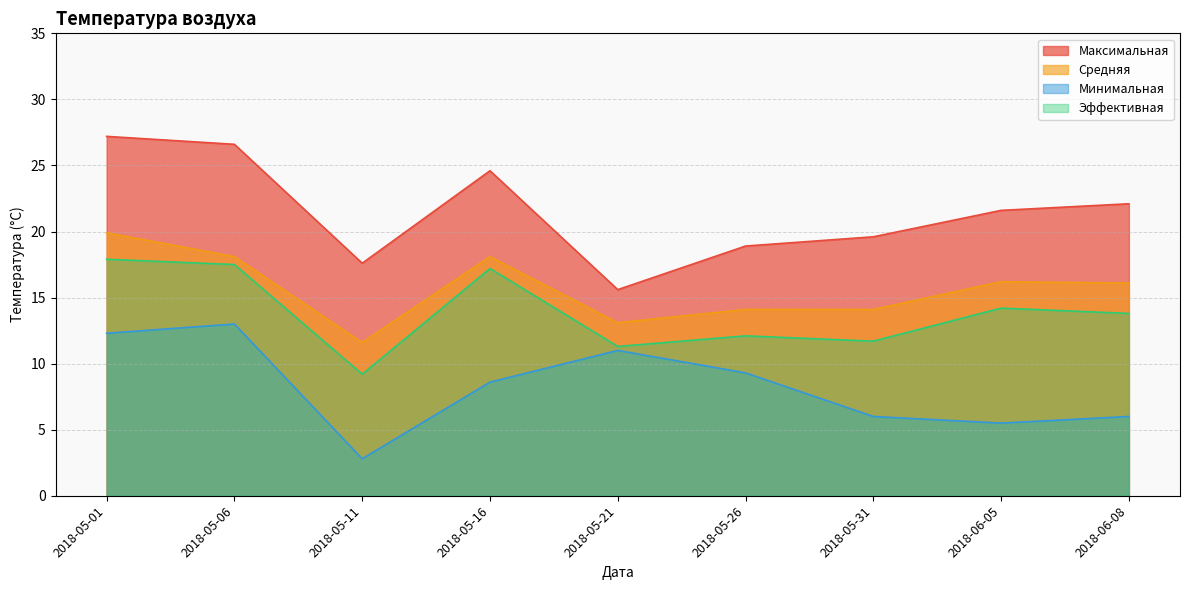

In Эффективная, how many points are lower than both neighbors (excluding endpoints)?

3